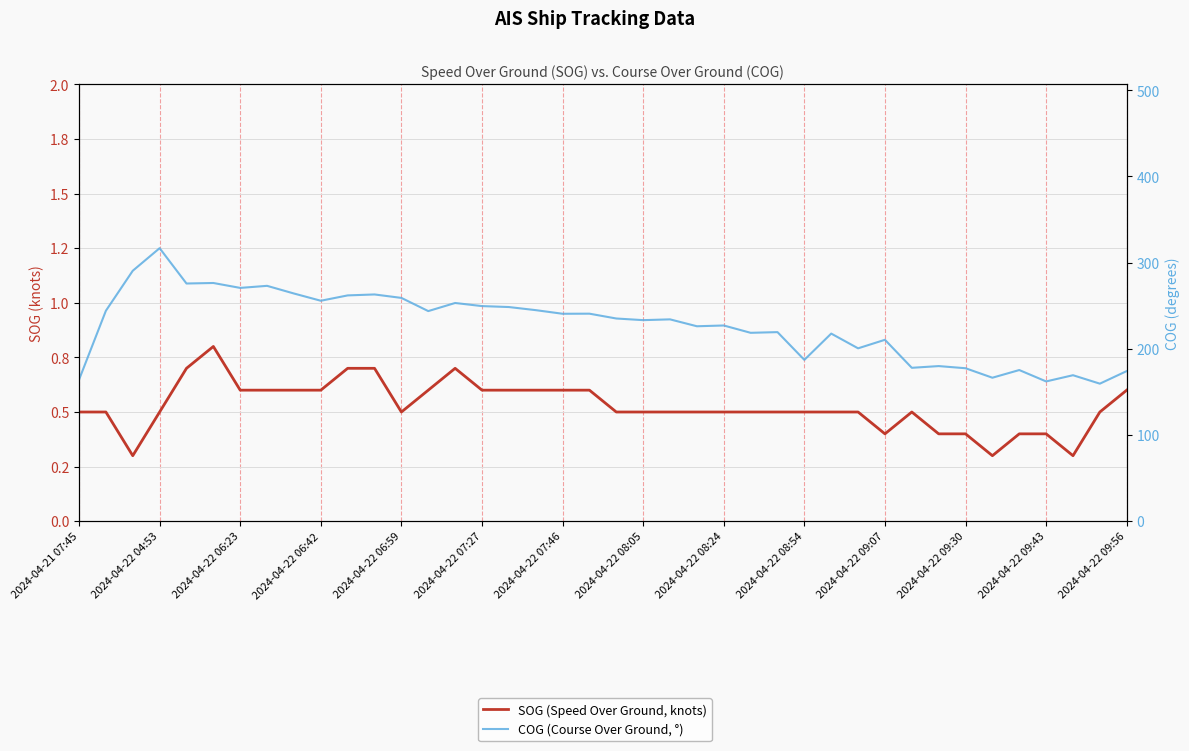

How many distinct data groups are displayed?

2